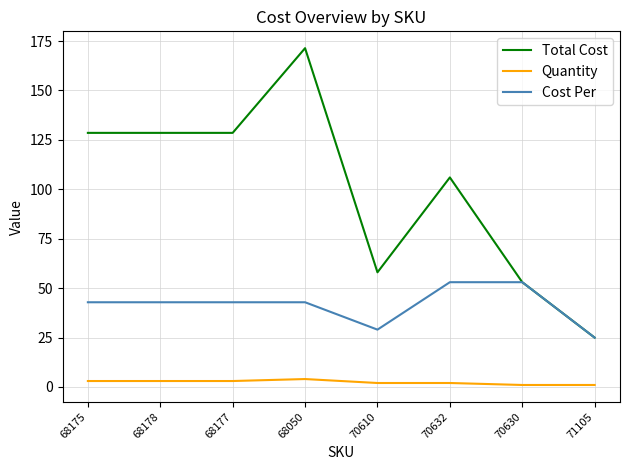

Is it true that Cost Per equals 35.6 at 71105?

False